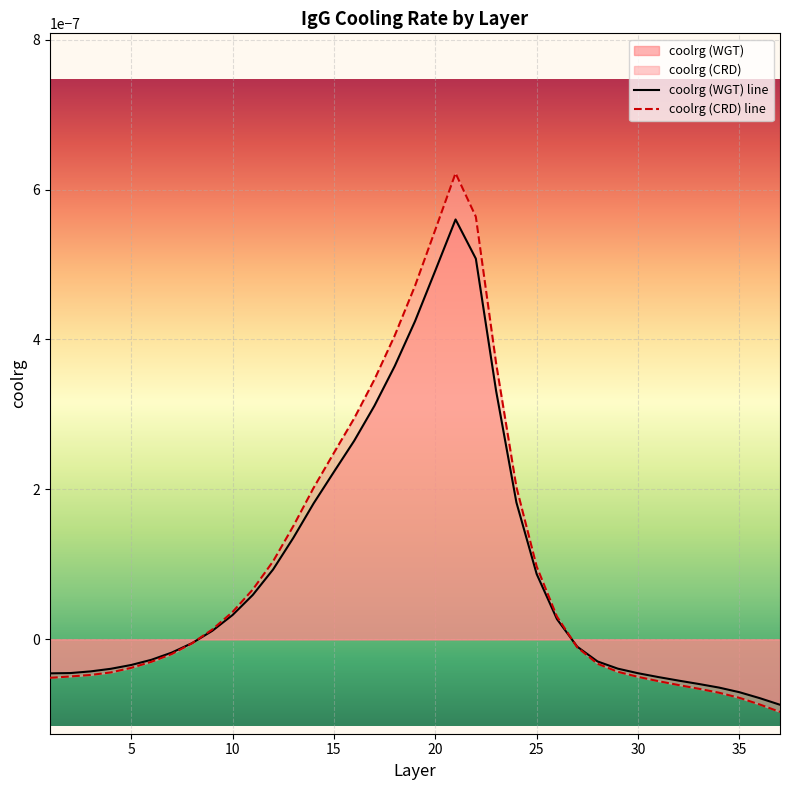

How many times do coolrg (WGT) line and coolrg (CRD) line cross each other?

2